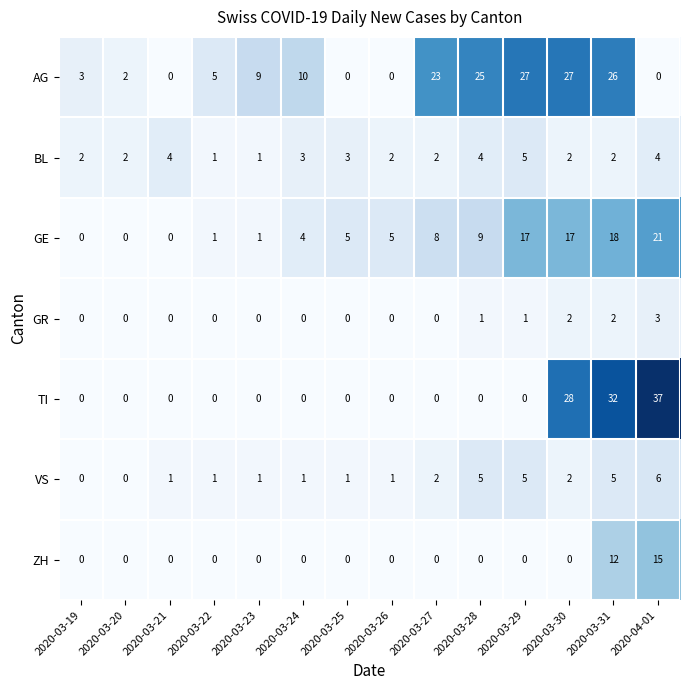

At which category does the chart reach its peak across all series?

2020-04-01